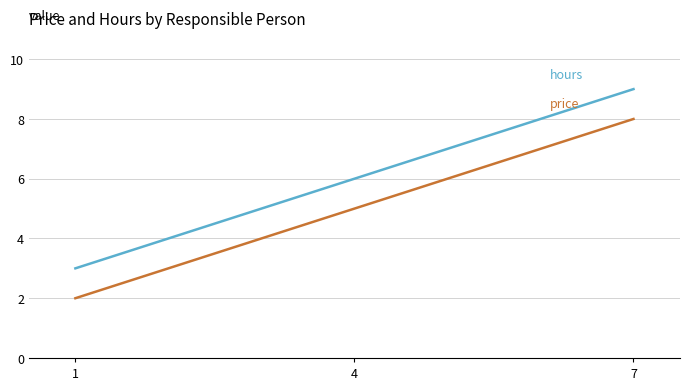

Which label corresponds to the largest value in the chart?

7